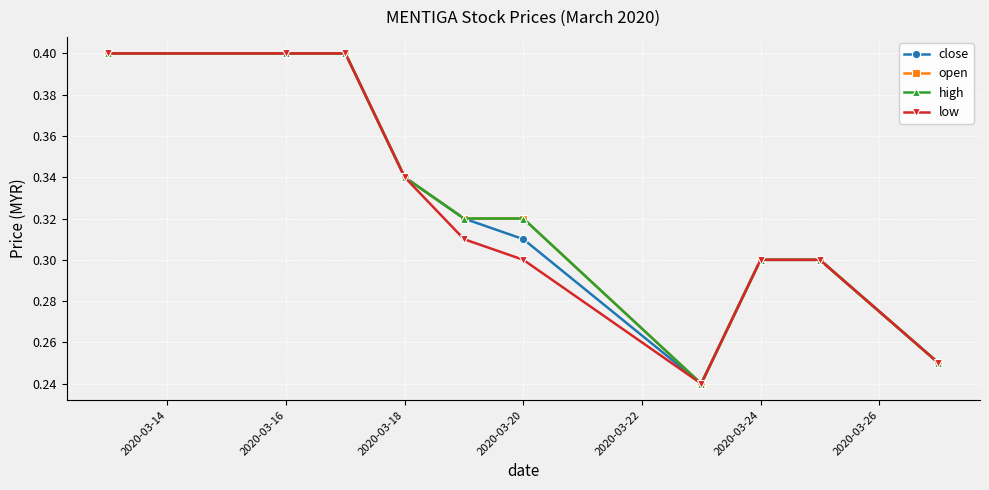

Which series has the largest range (max minus min)?

close